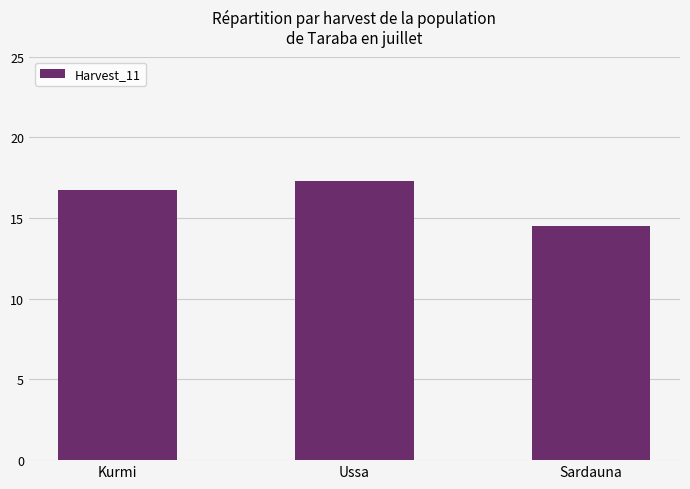

What position from the left is Sardauna?

3